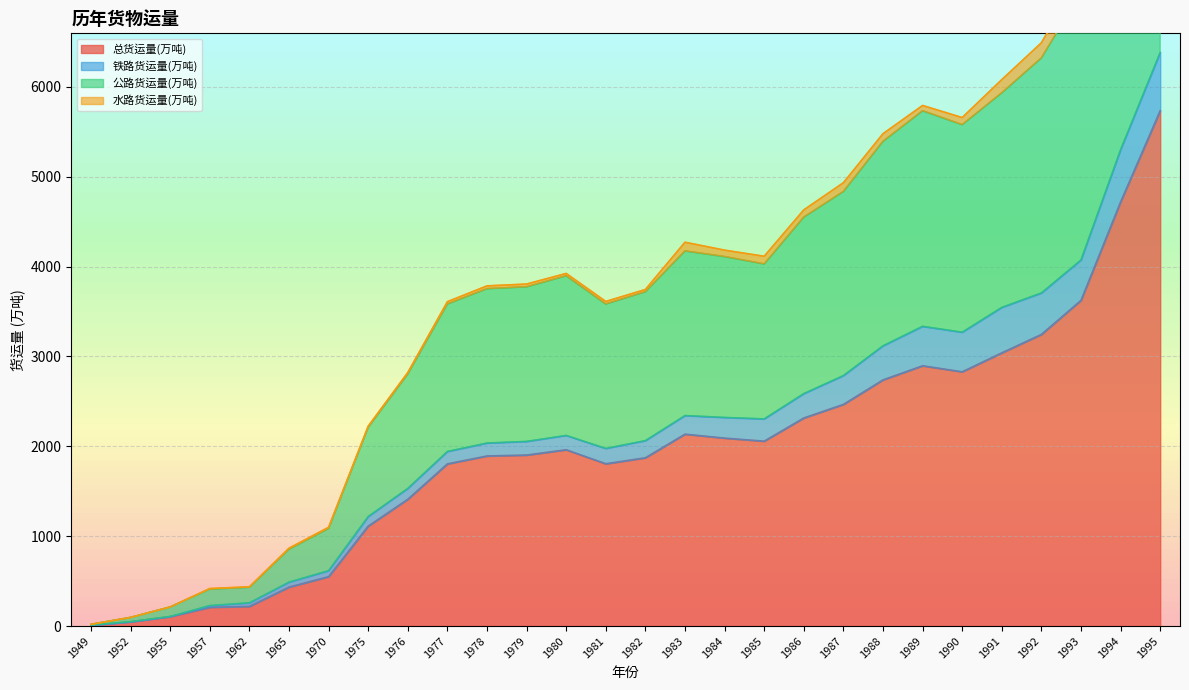

The value of 总货运量(万吨) at 1995 is 2717.7. True or false?

False